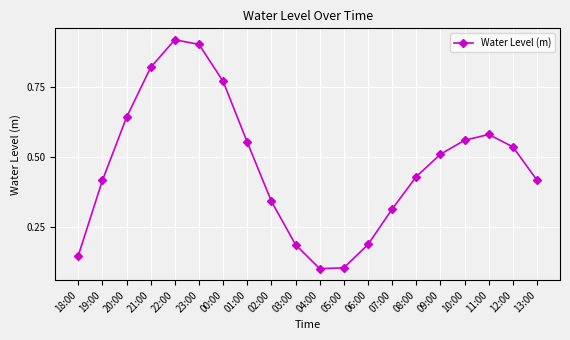

Between 20:00 and 13:00, which is larger?

20:00